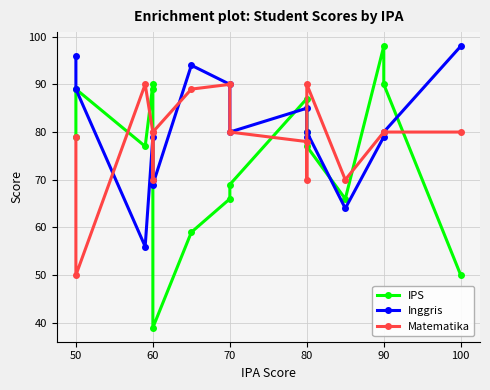

Is it true that Inggris equals 127 at 90?

False